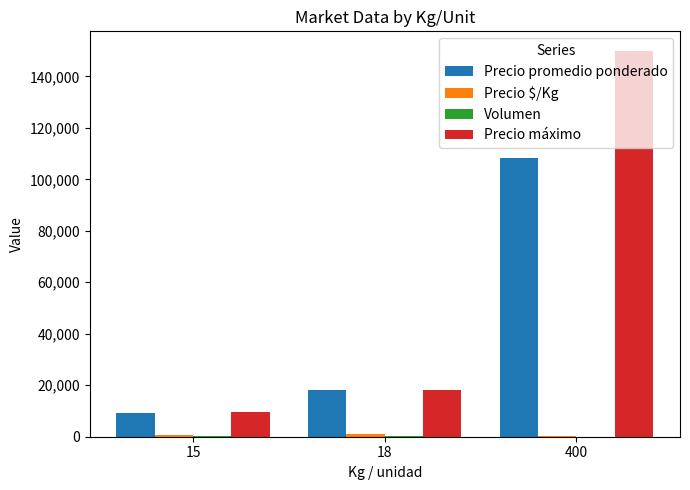

Which series has the largest total across all categories?

Precio máximo